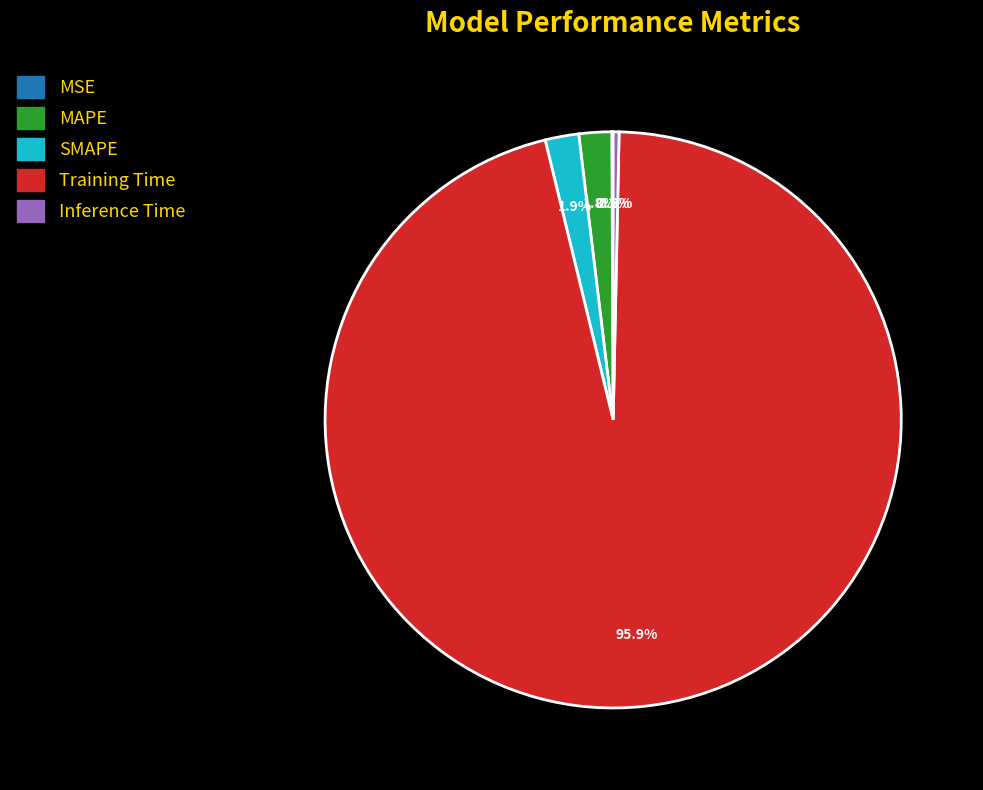

What is the total percentage of MAPE and SMAPE?

3.7%